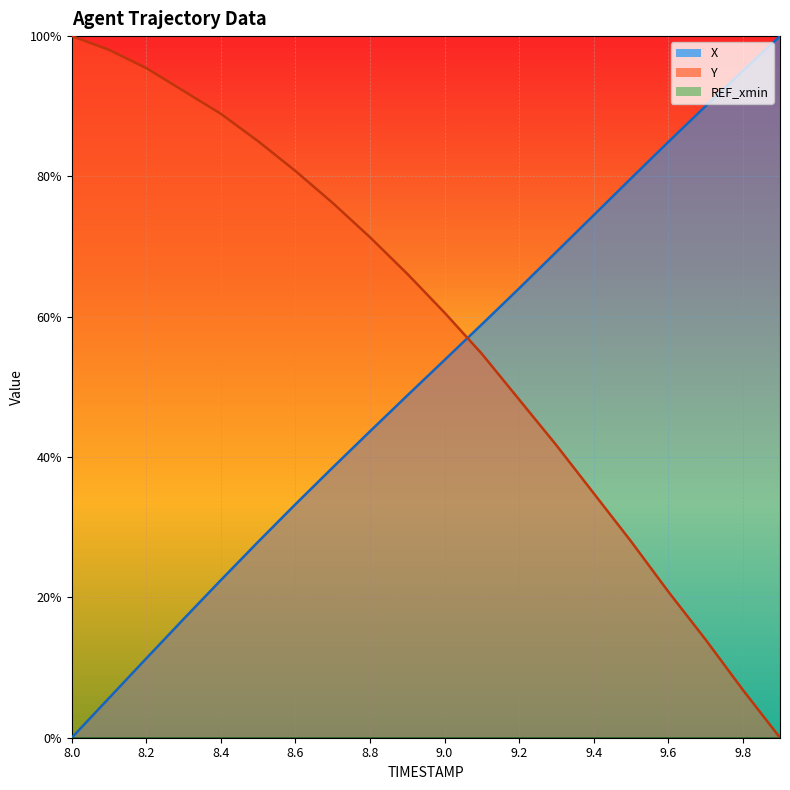

What is the difference between the second highest and second lowest values in the X series?

0.9